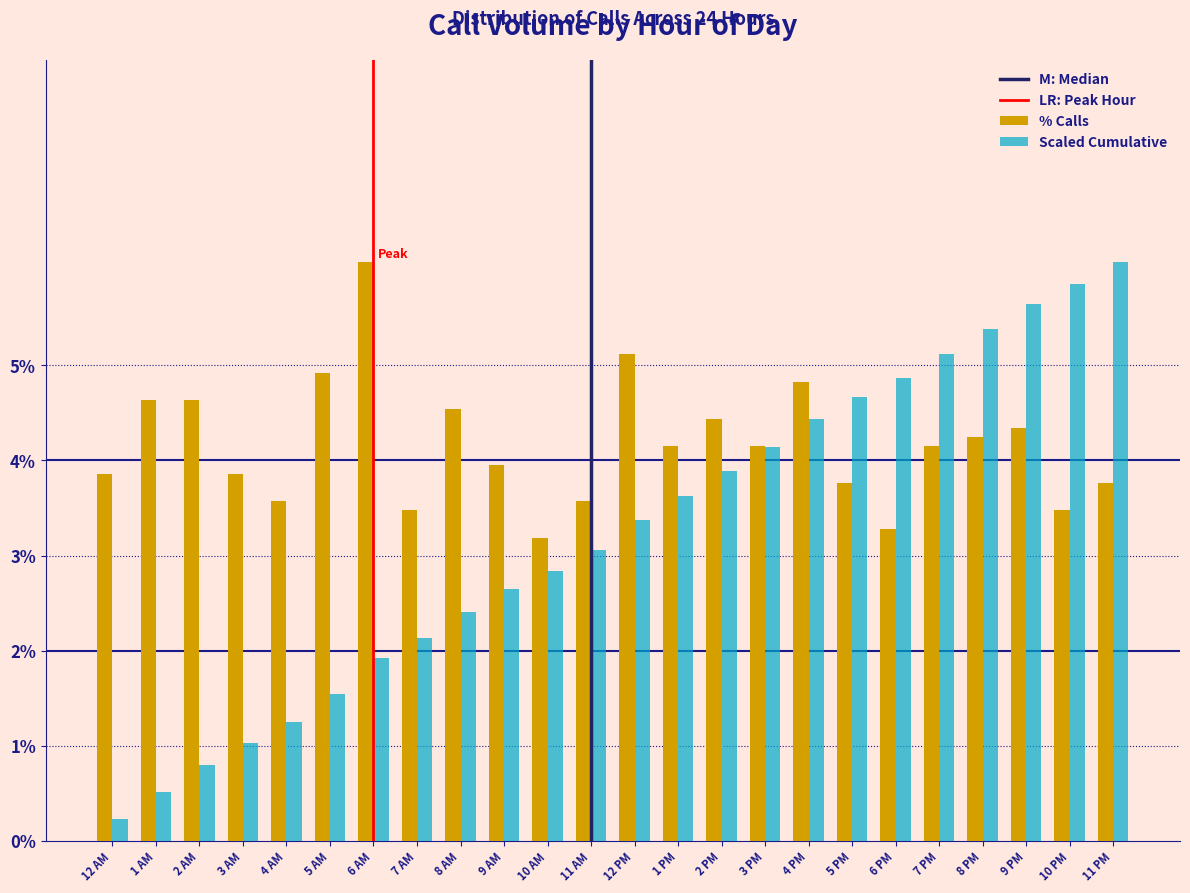

Which series has the largest range (max minus min)?

Scaled Cumulative